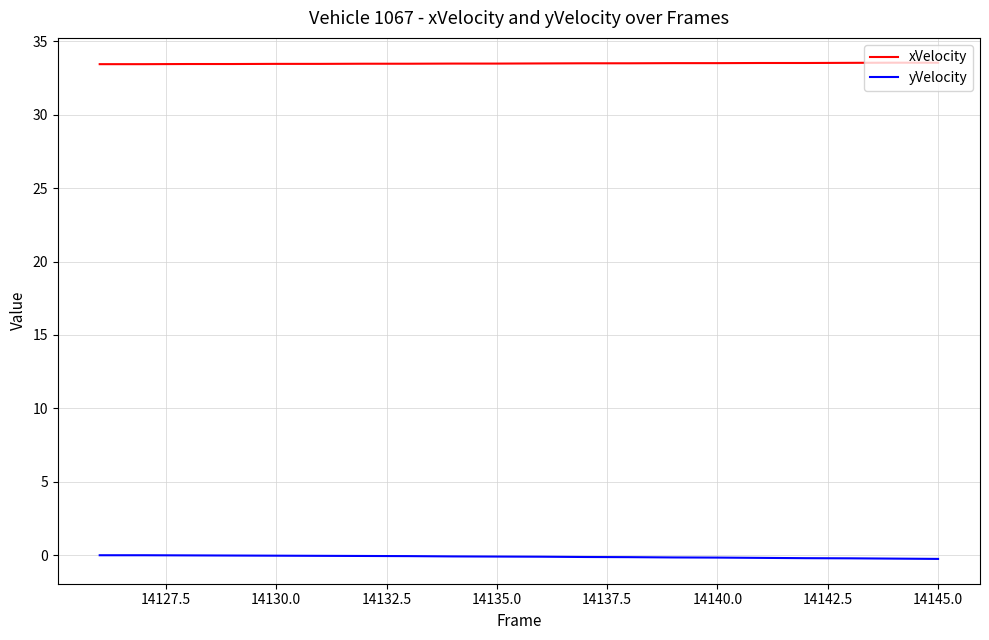

List the series in order of their overall mean, lowest first.

yVelocity, xVelocity